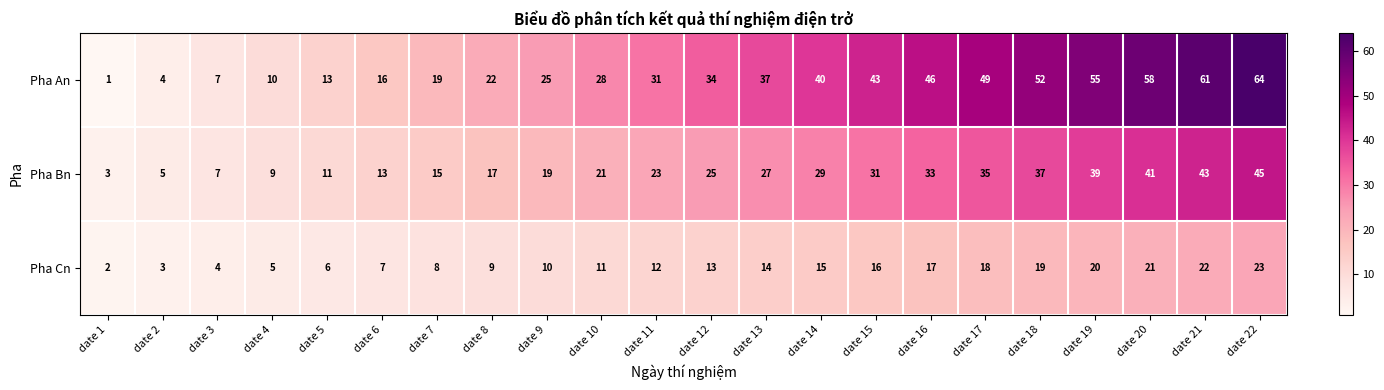

The Pha Cn series shows 5 at date 9. True or false?

False